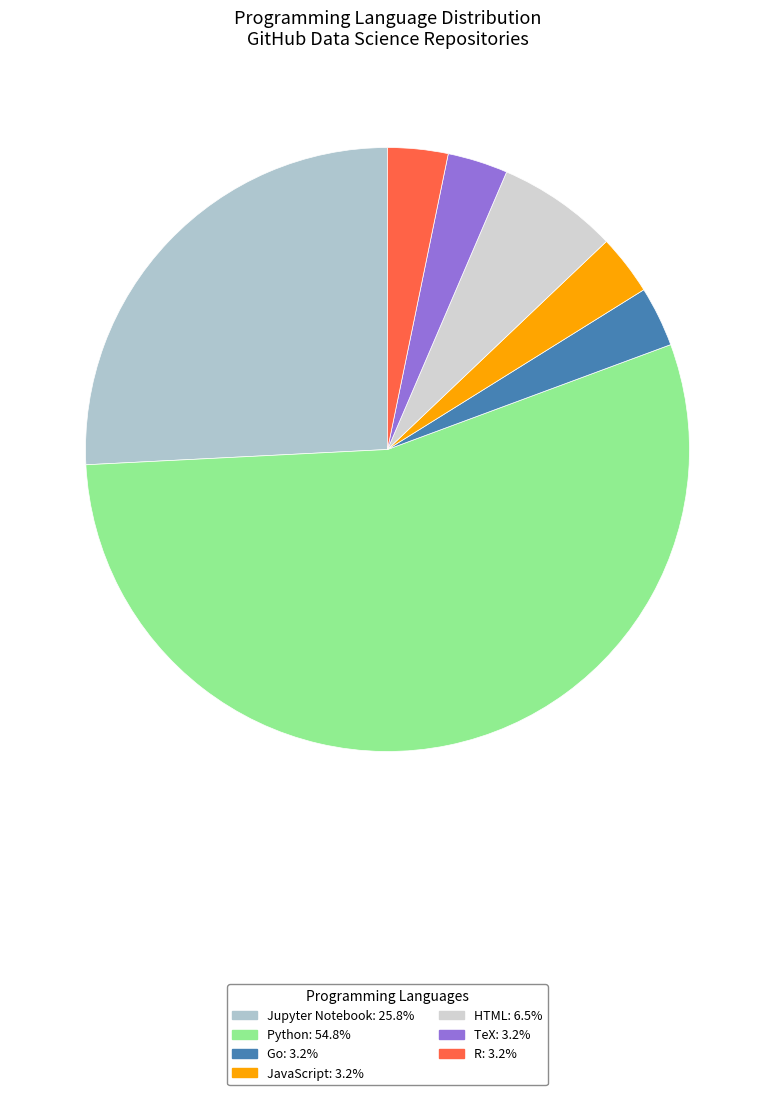

Is Python the majority of the pie?

Yes